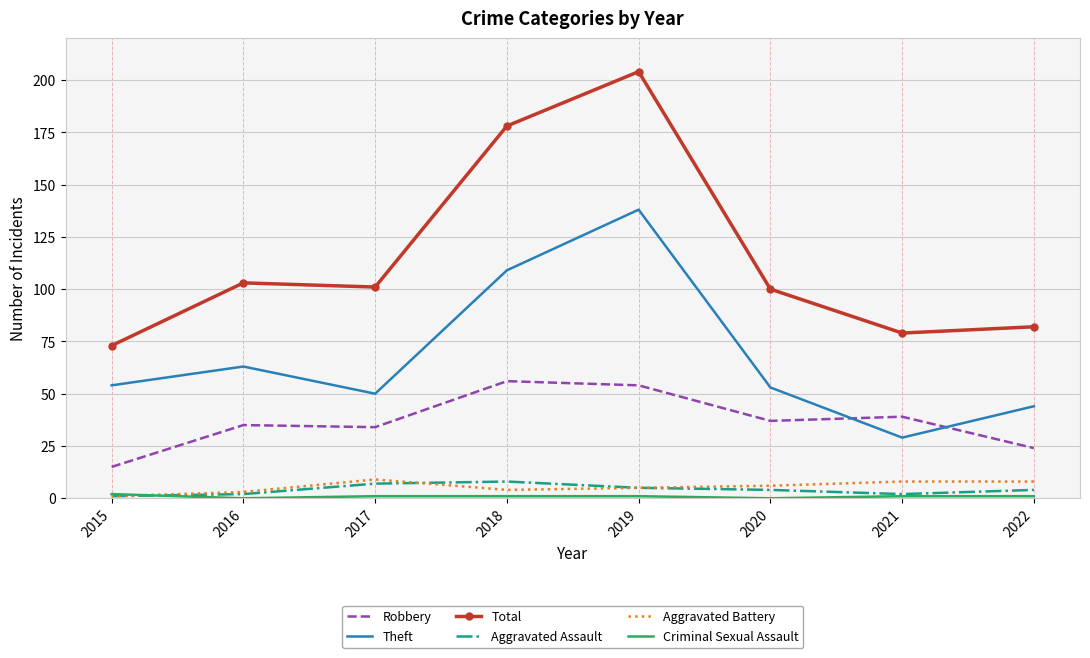

Which category has the highest value across all series?

2019